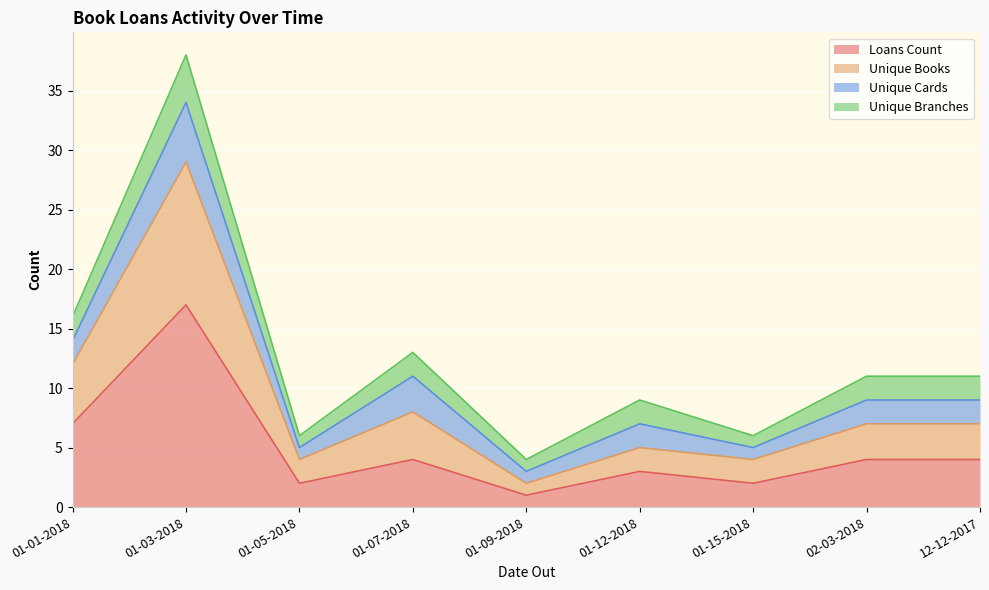

How many lines are shown in the chart?

4